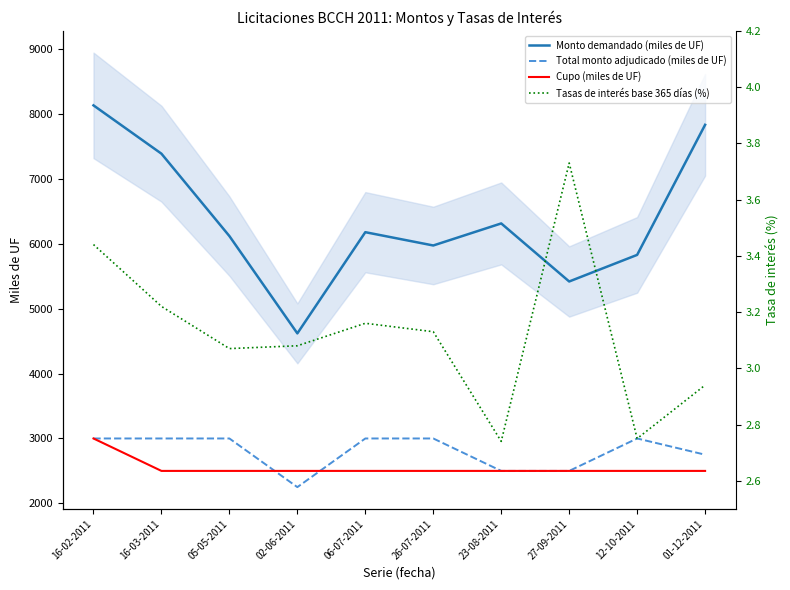

Where is the first local minimum for Monto demandado (miles de UF)?

02-06-2011